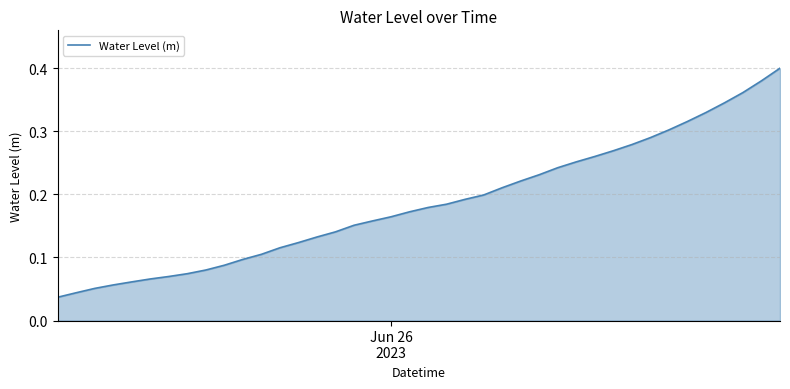

Does the chart display data point markers on the line(s)?

No